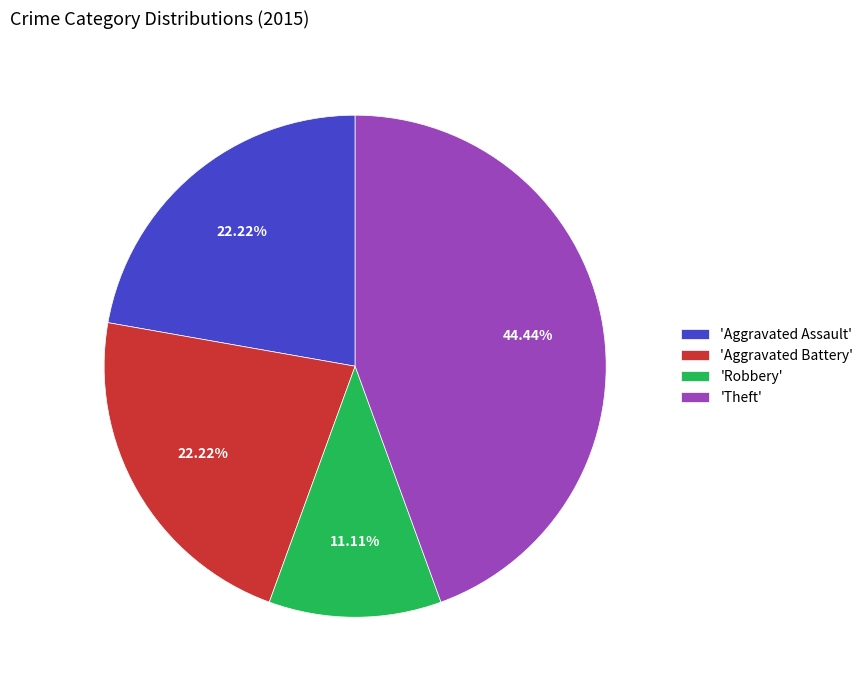

How many slices are in this pie chart?

4